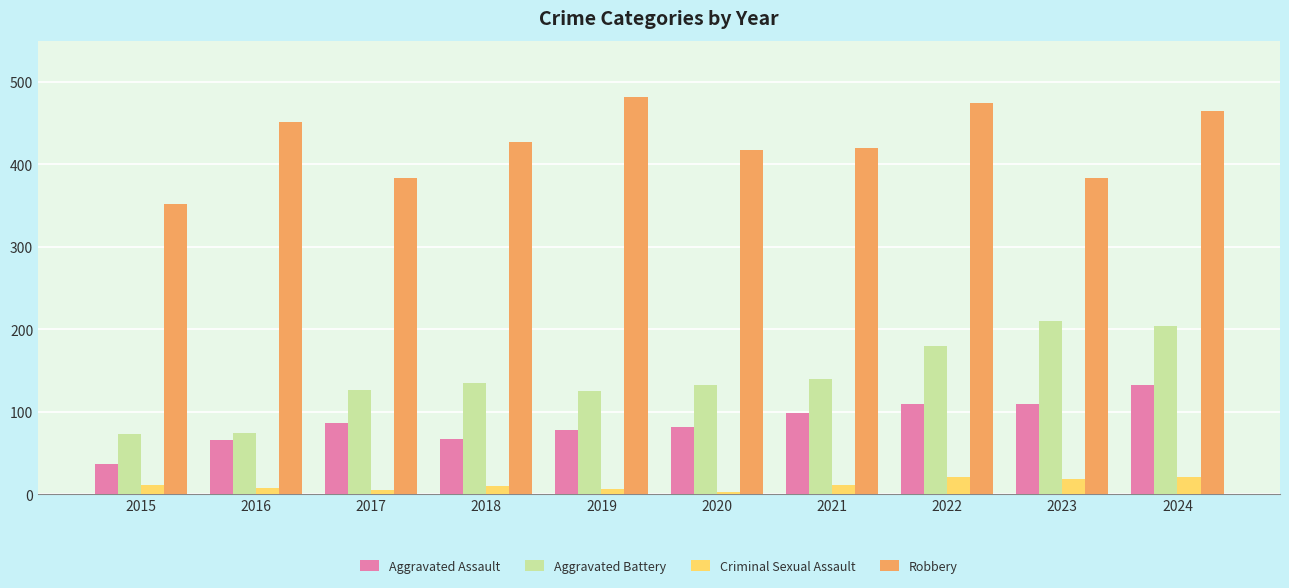

How many values in the Robbery series are below 427?

5